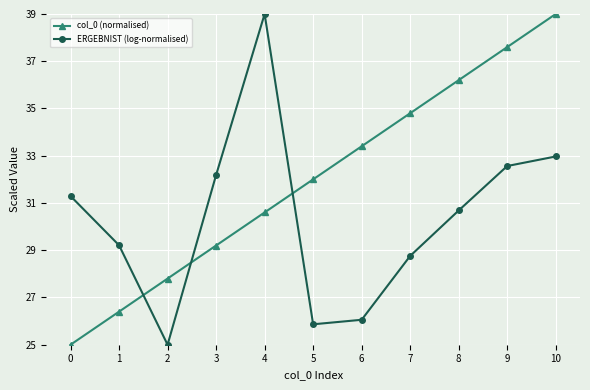

What is the greatest value displayed?

39.0